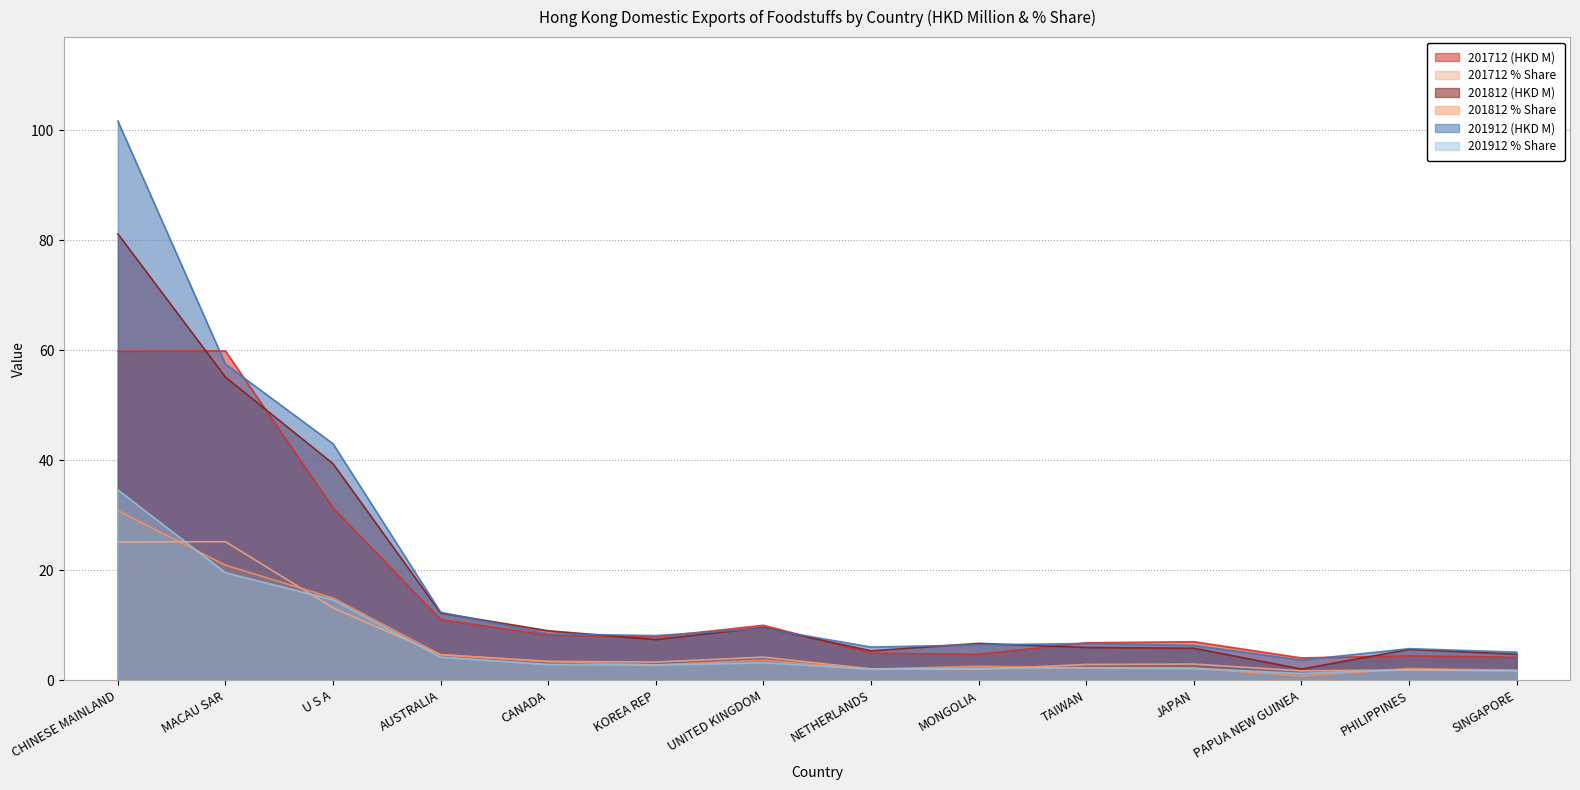

What is the difference between the maximum and minimum values in the 201812 % Share series?

30.1